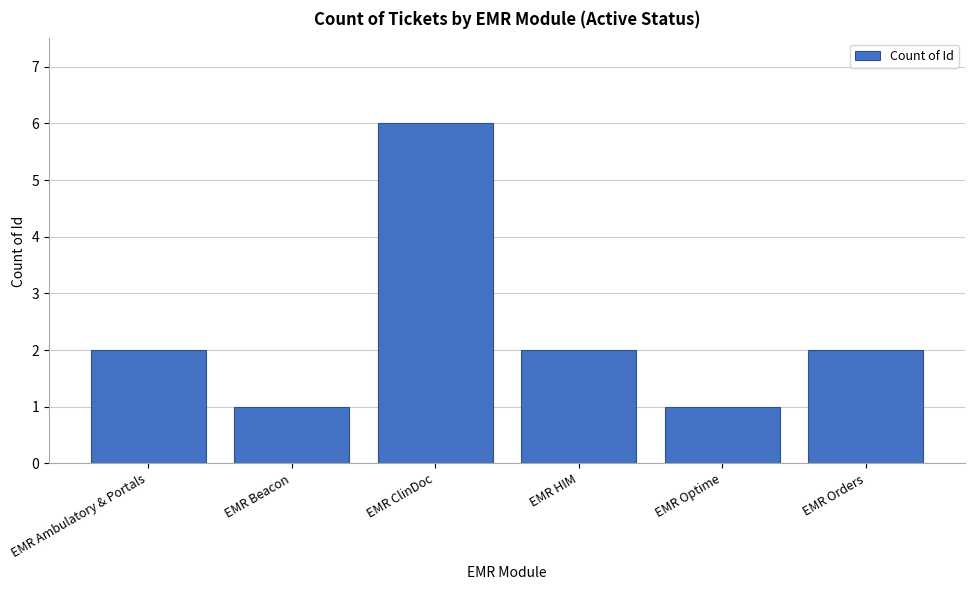

Reading left to right, list all the values displayed in this chart.

2	1	6	2	1	2